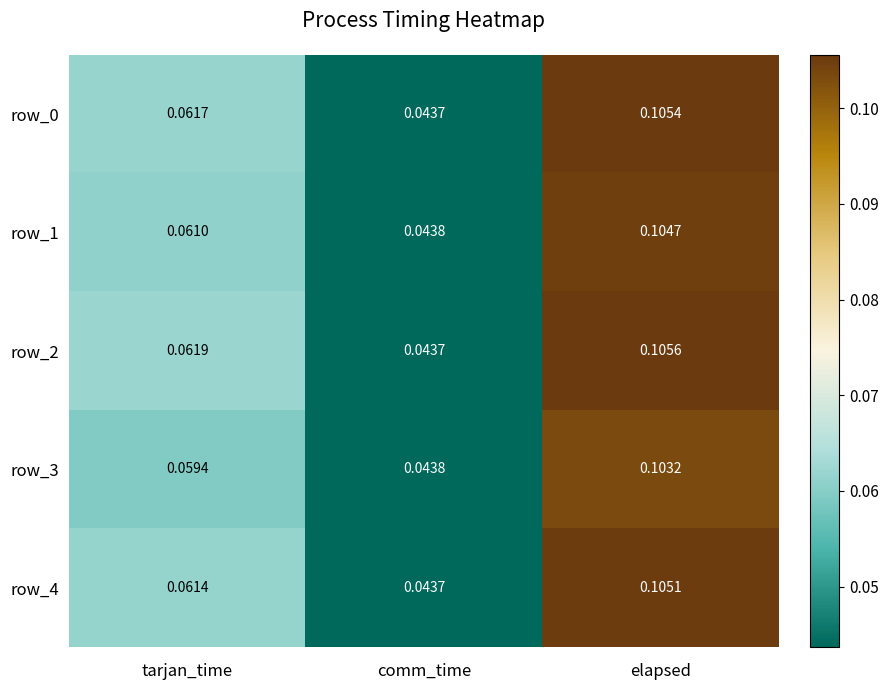

Count the row_4 values in the range 0 to 1.

3